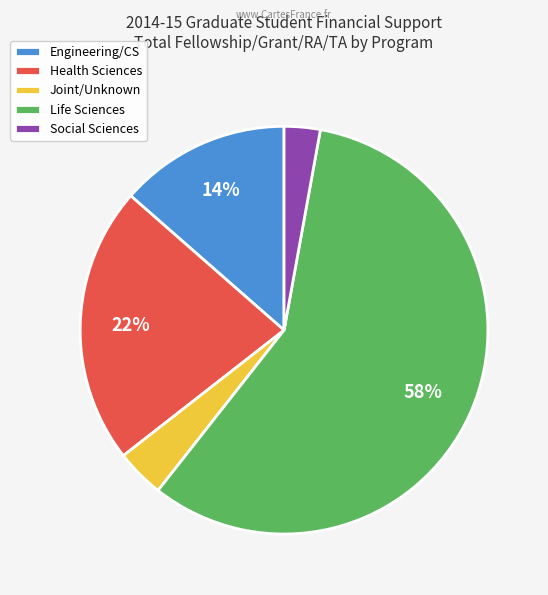

To the nearest percent, what is the combined percentage of Health Sciences and Engineering/CS?

36%